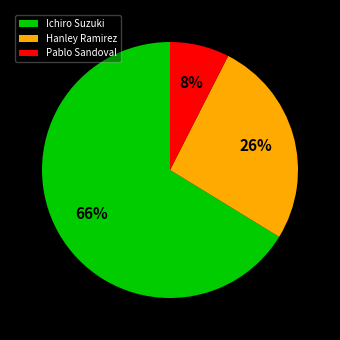

True or false: Ichiro Suzuki accounts for 74% of the total.

False